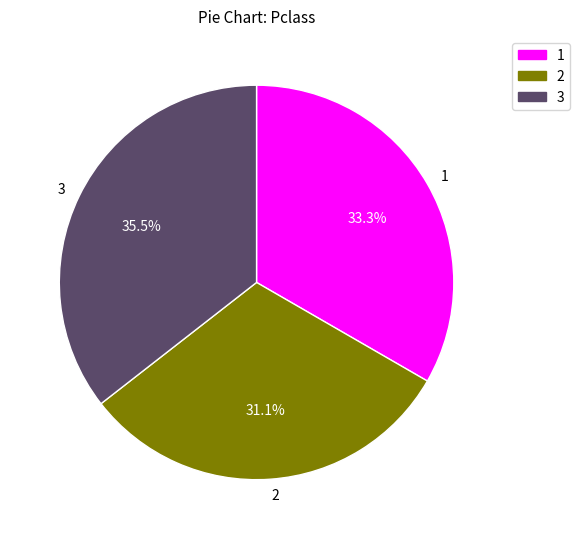

What is the largest slice in the pie chart?

3